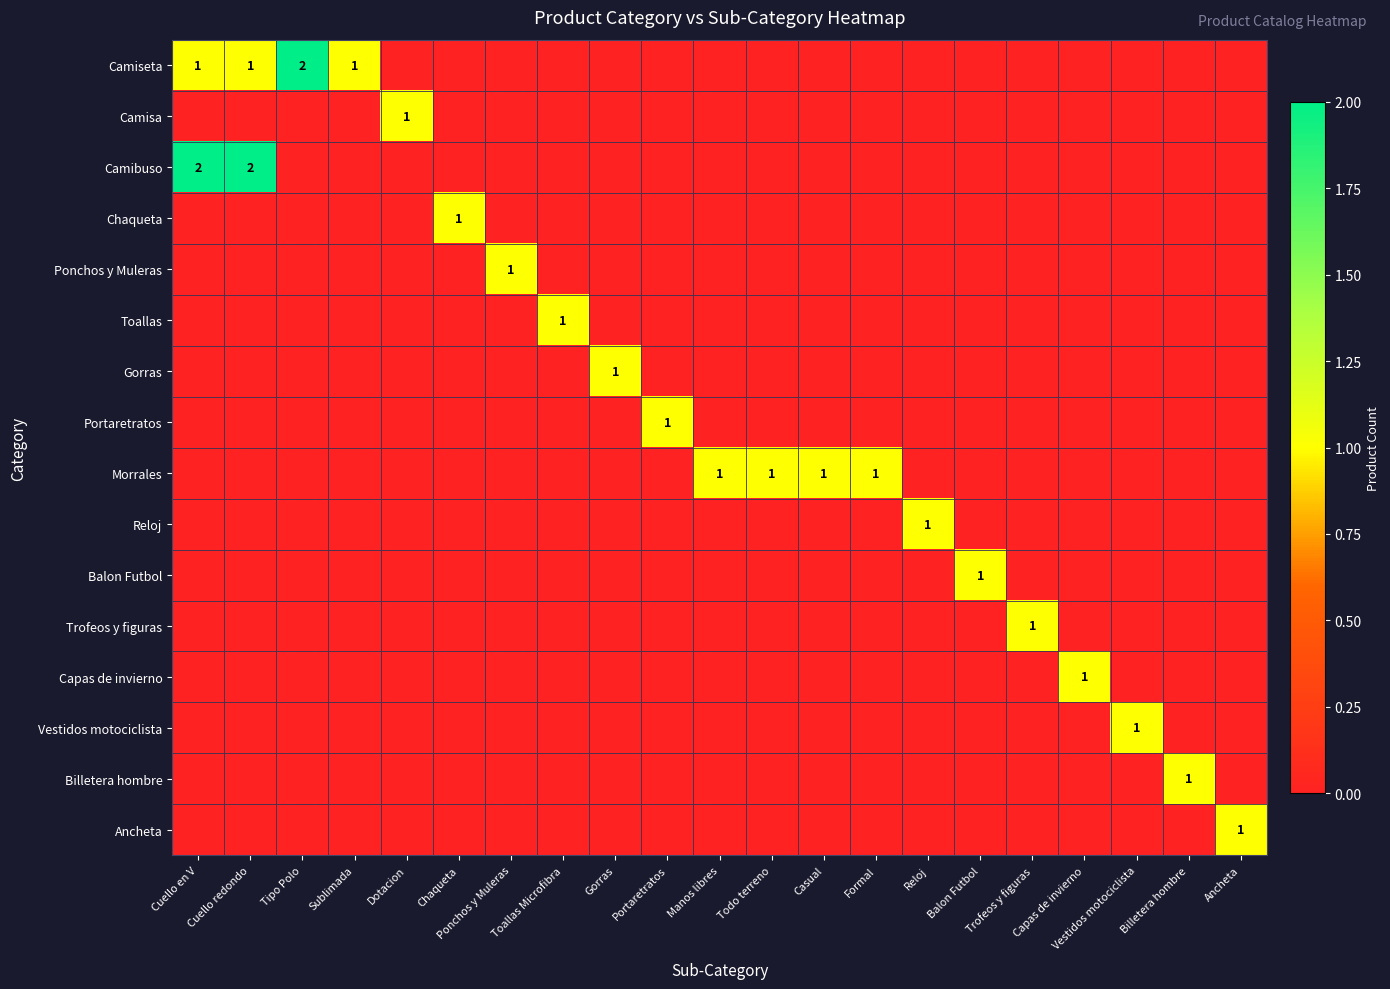

How many values in Ancheta are above zero?

1